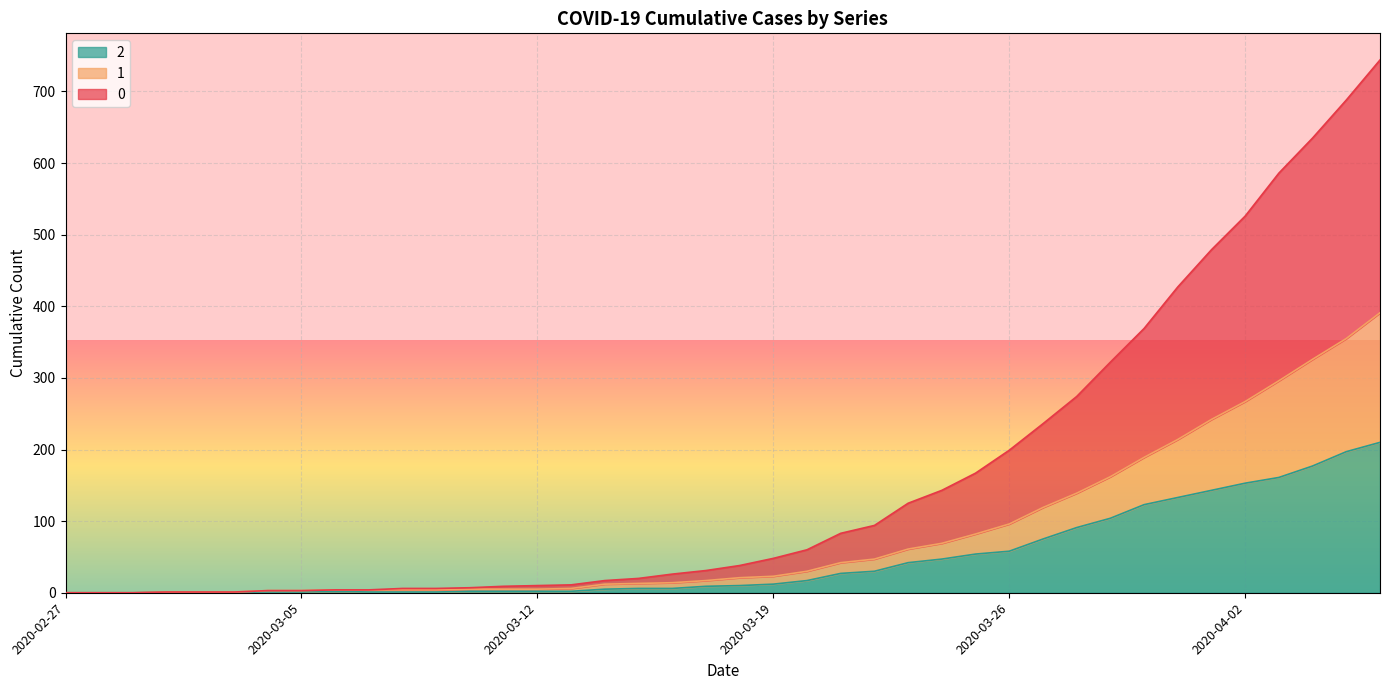

True or false: 2 and 0 cross at least once.

False